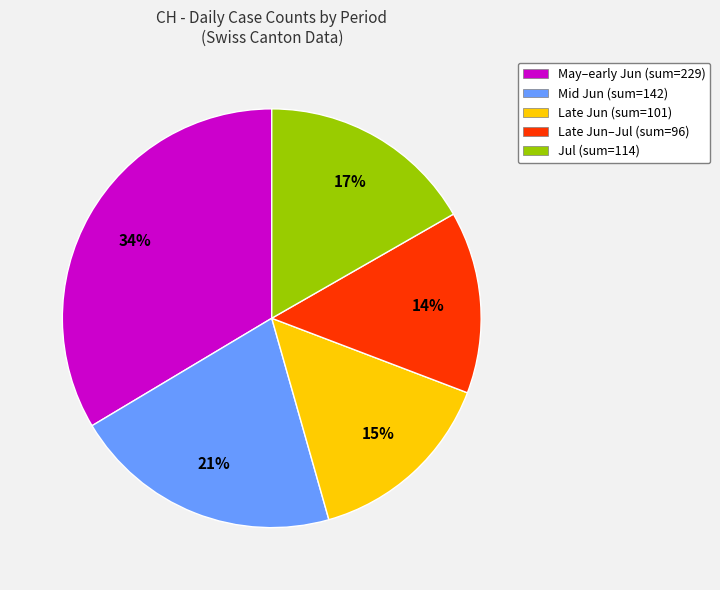

Do May–early Jun (sum=229) and Mid Jun (sum=142) together represent more than half of the pie?

Yes